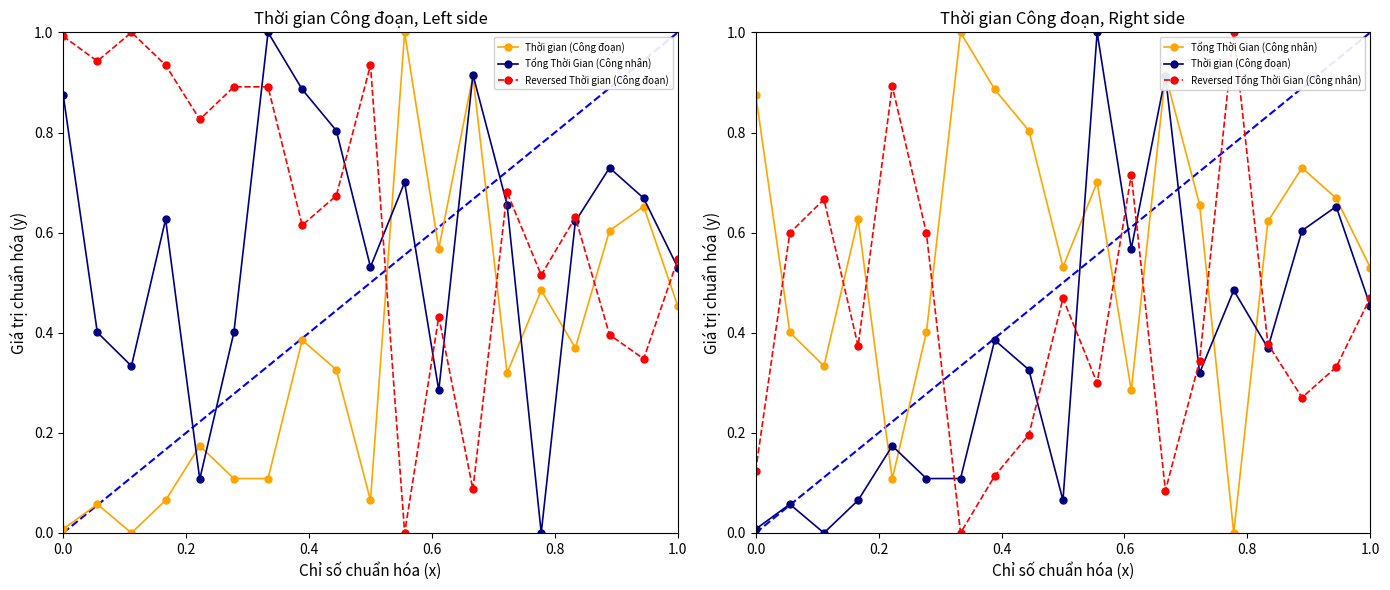

How many series are shown in this chart?

4